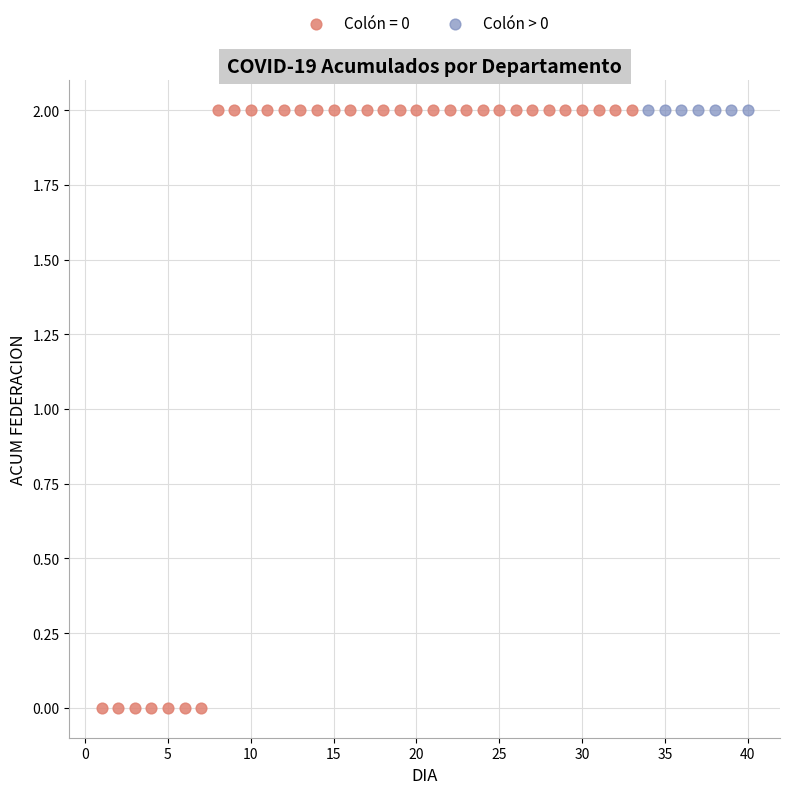

What are all the series names shown in the legend?

Colón = 0, Colón > 0